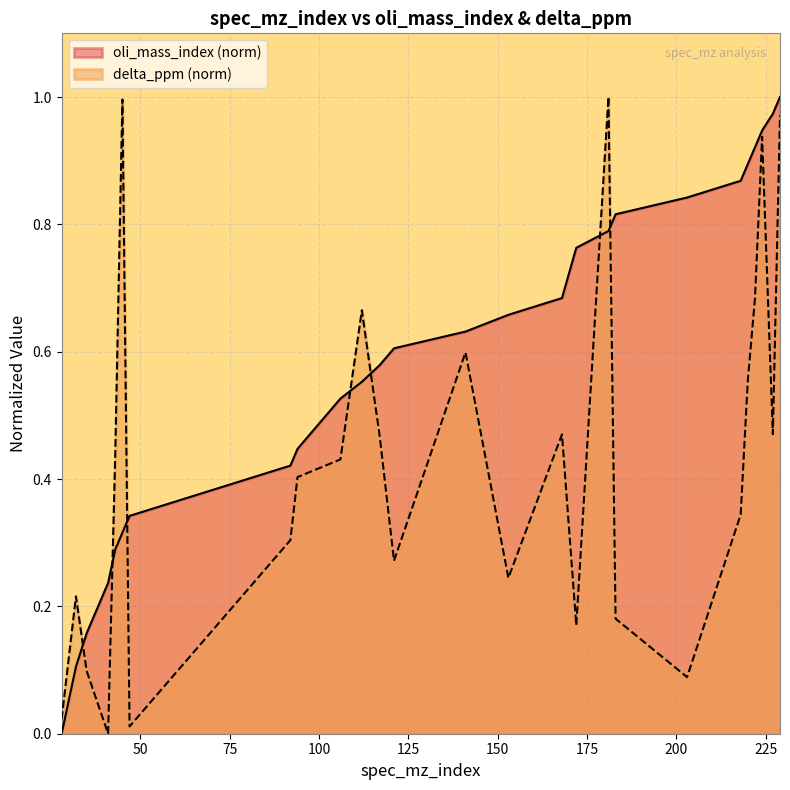

At which category does the chart reach its minimum across all series?

28